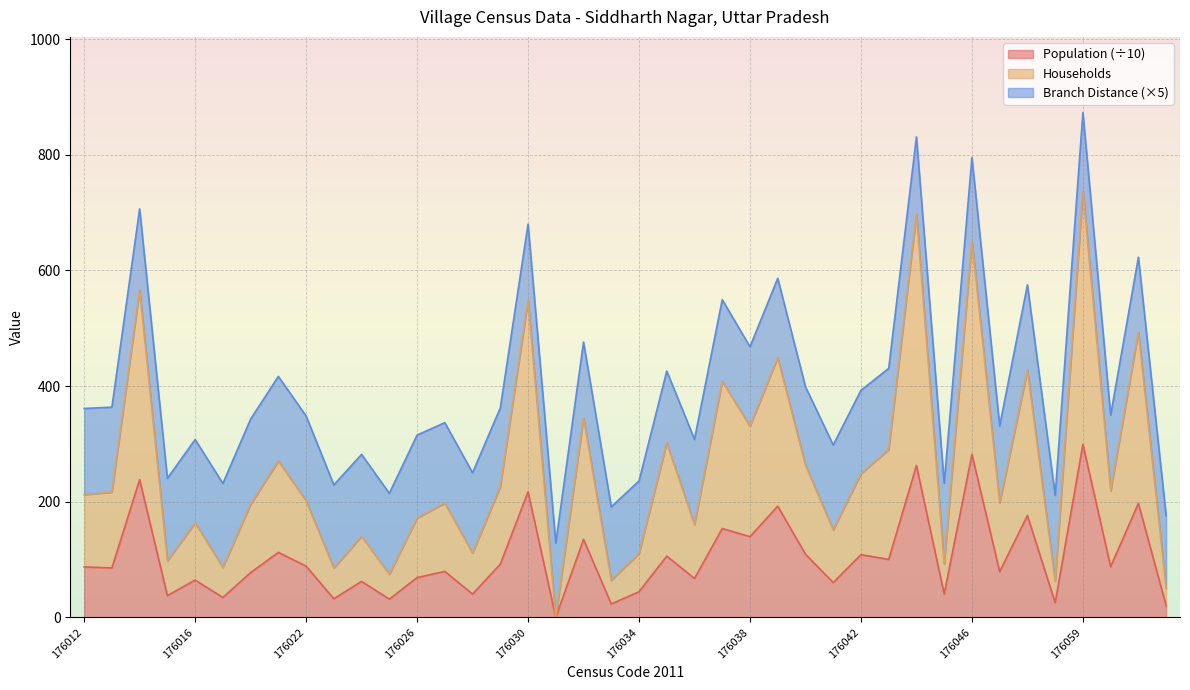

What is the value of the Households point at the 2nd from the left?

216.6